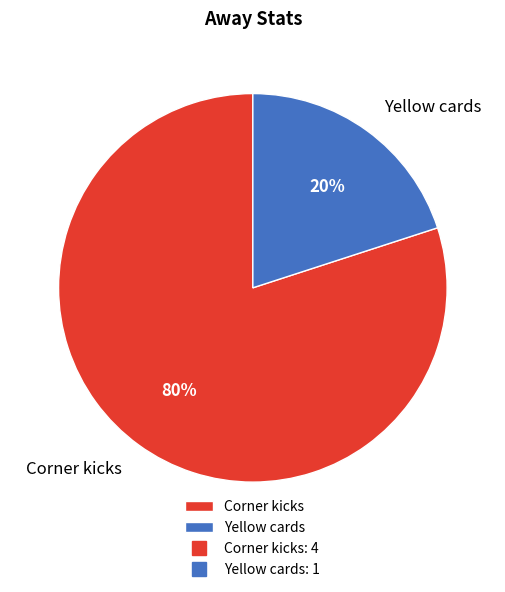

To the nearest percent, what percentage of the pie is Yellow cards?

20%